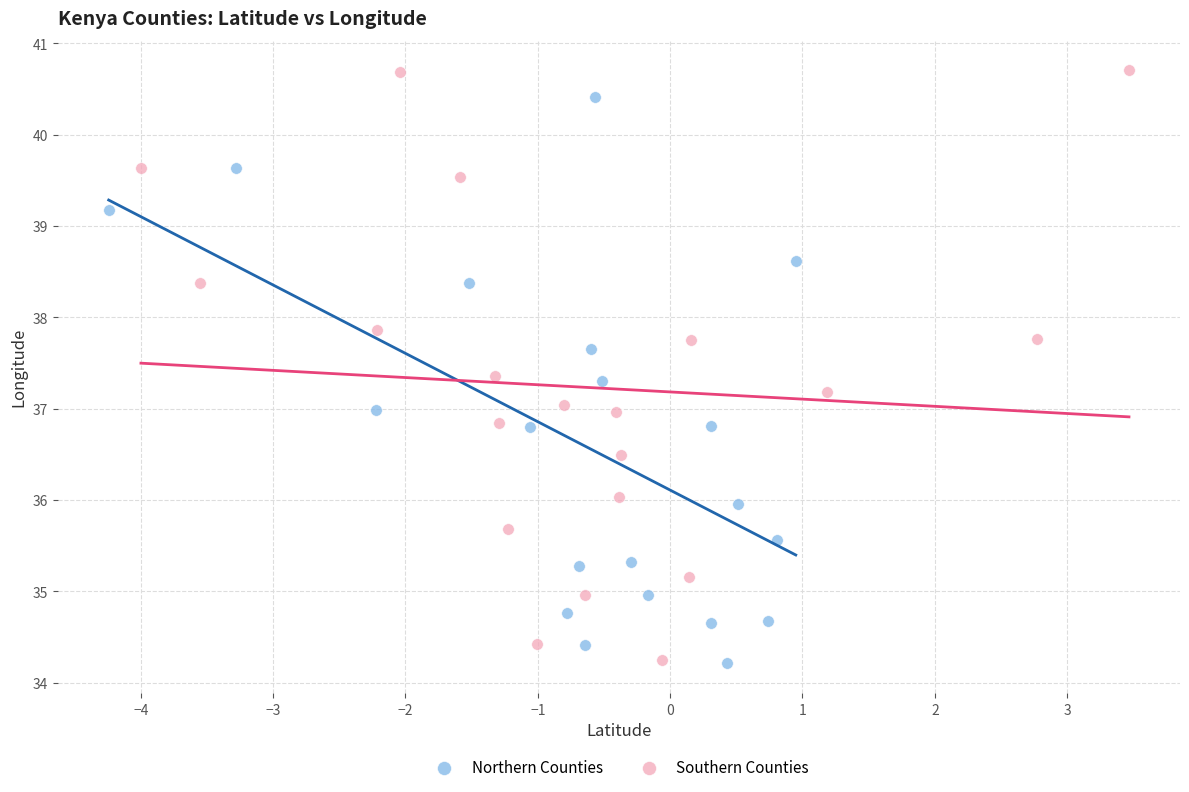

Which series has the largest Y range (max minus min)?

Southern Counties